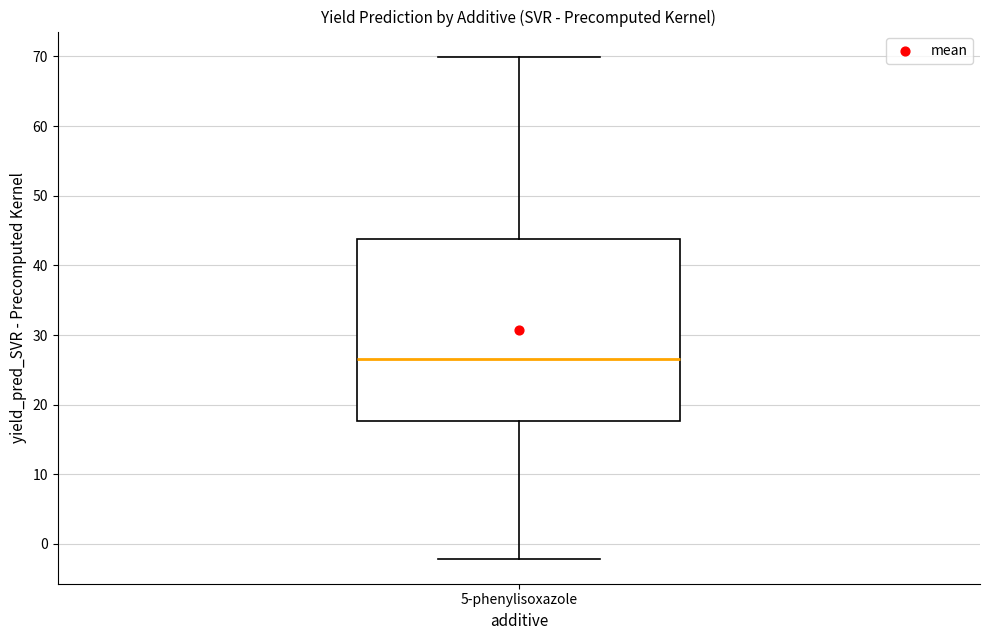

Where is the upper edge of the box for 5-phenylisoxazole on the y-axis? The values are not printed on the chart, so give them approximately, as read against the axis.

44